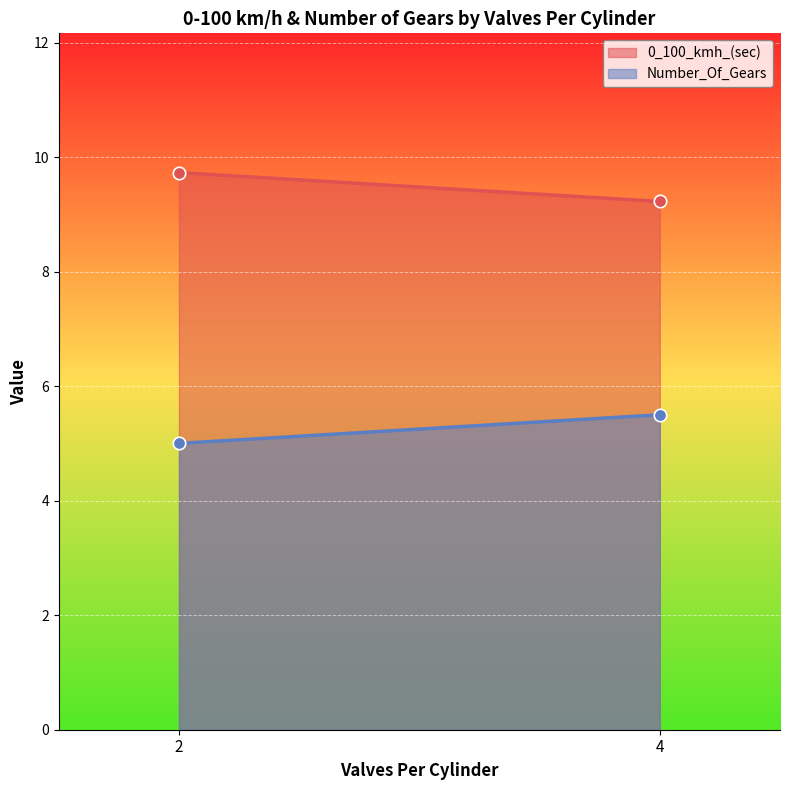

Which series has the largest total across all categories?

0_100_kmh_(sec)